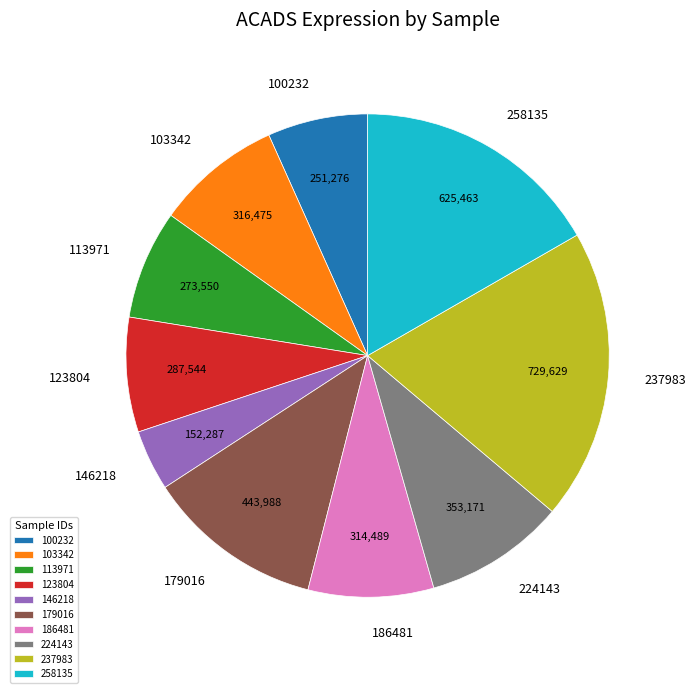

The 186481 slice represents 8% of the pie. True or false?

True